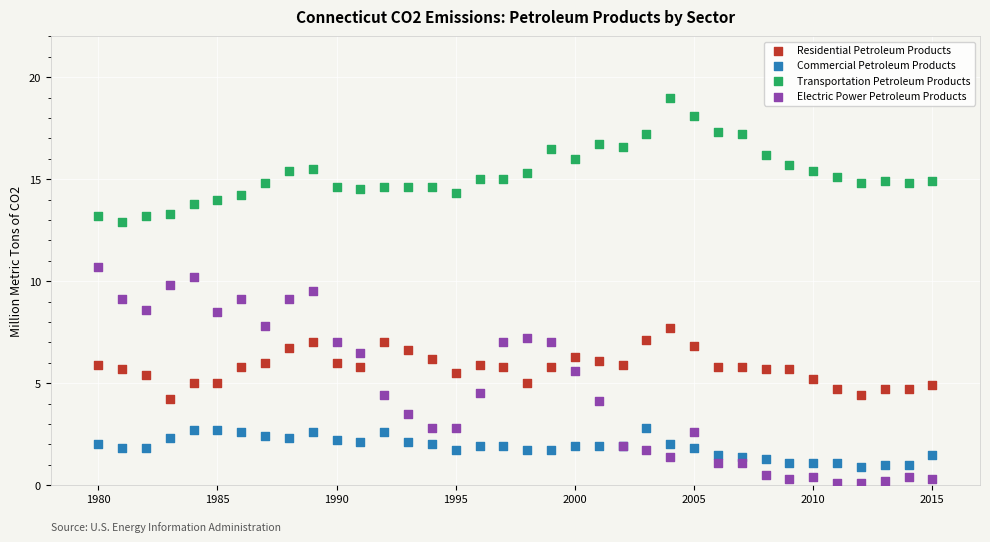

Which series reaches the maximum Y coordinate?

Transportation Petroleum Products